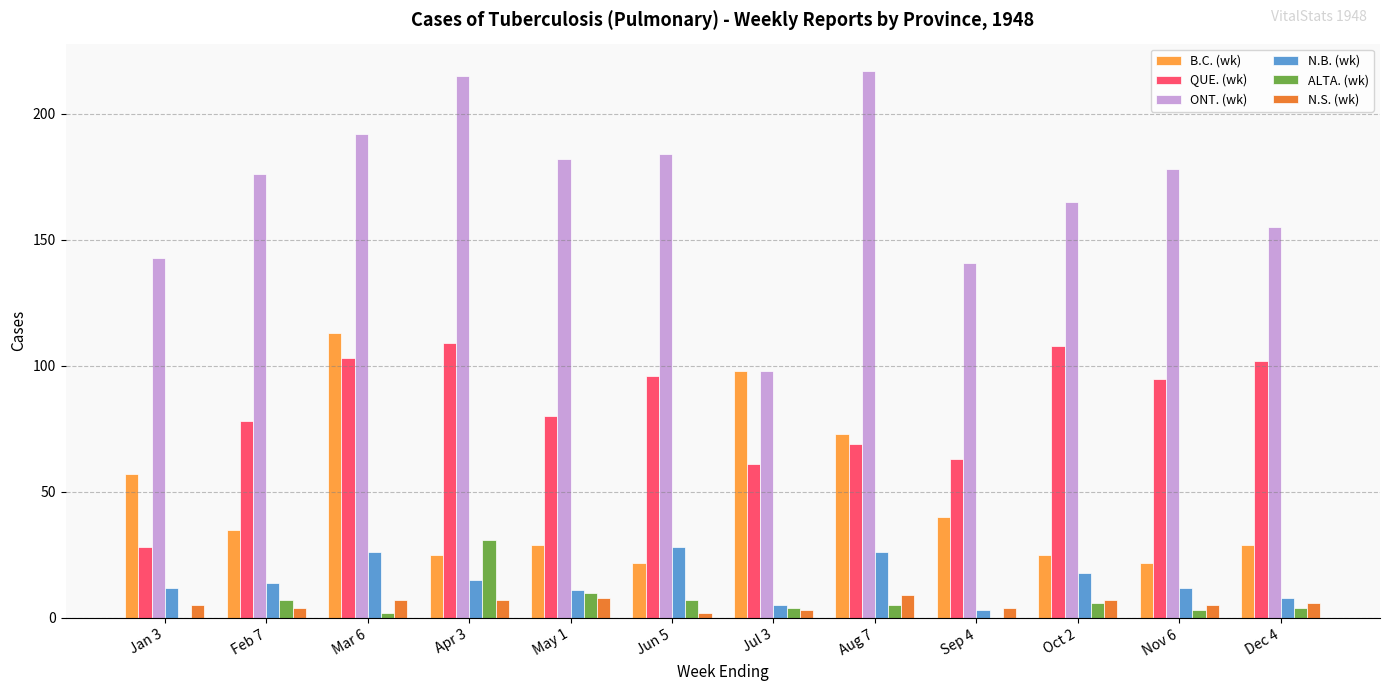

Is the value of ONT. (wk) at Jun 5 greater than the value of N.B. (wk) at Sep 4?

Yes